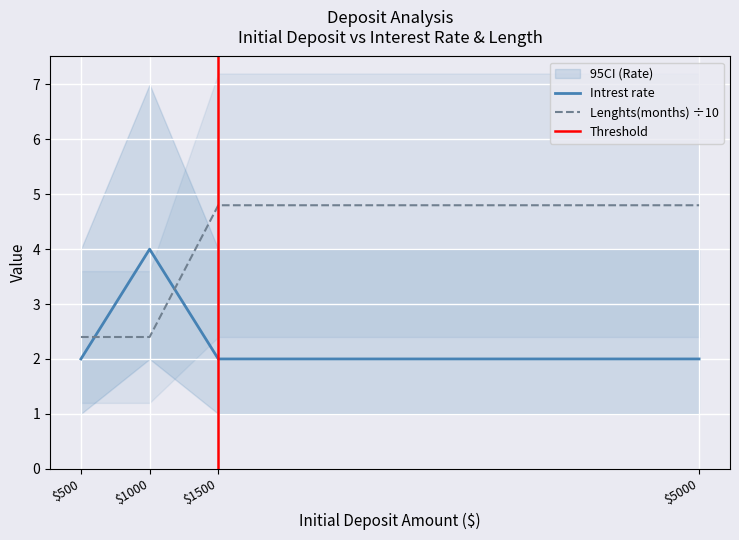

How many lines are shown in the chart?

2